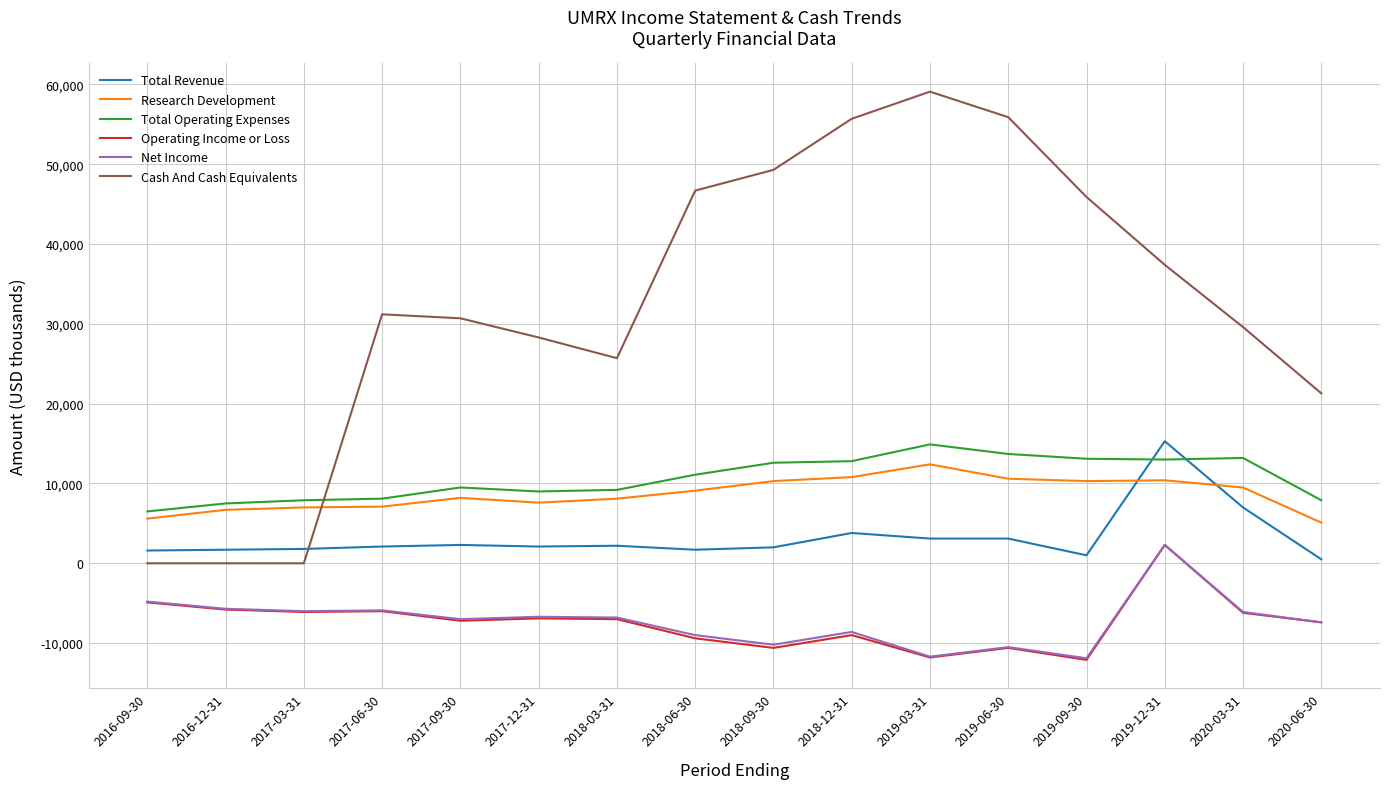

Which series has the largest range (max minus min)?

Cash And Cash Equivalents